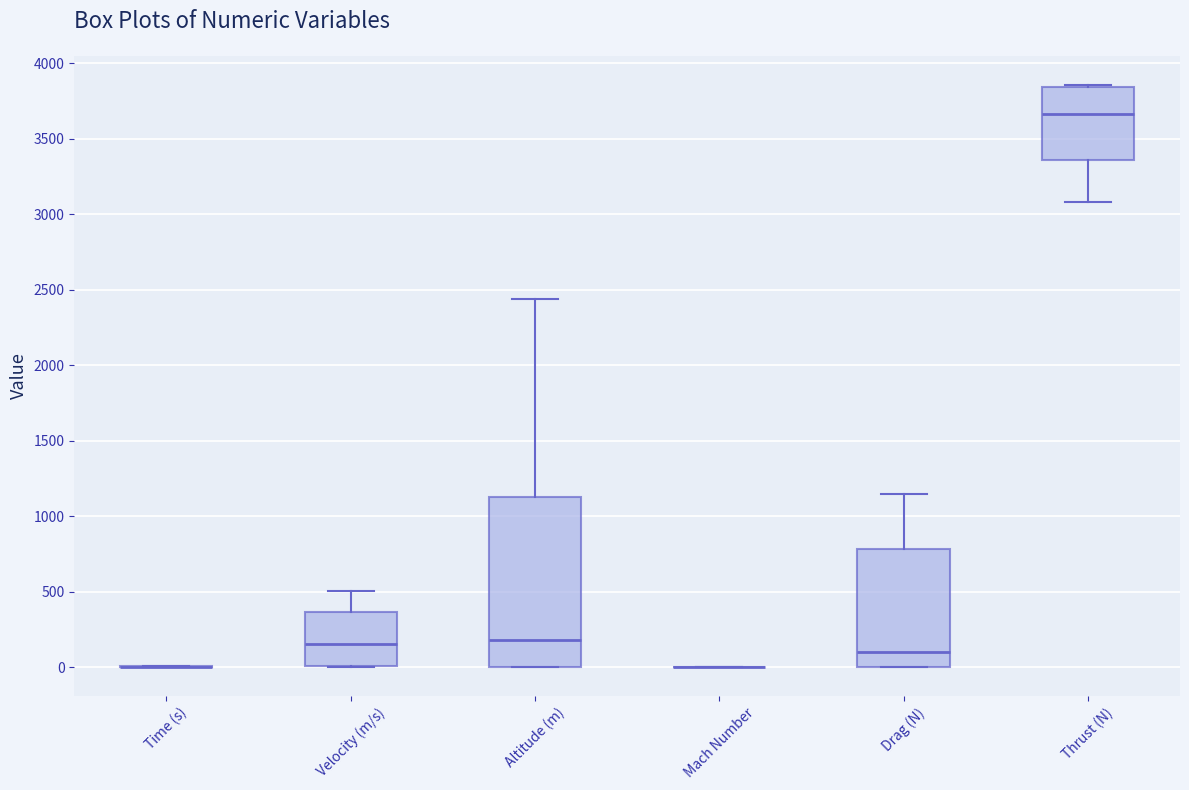

Reading left to right, read every box against the y-axis: the position of its median line, the range the box covers, and the ends of its whiskers. The values are not printed on the chart, so give them approximately, as read against the axis.

Time (s): box collapsed to a line at 0, whiskers 0 to 0
Velocity (m/s): median 150, box 0 to 350, whiskers 0 to 500
Altitude (m): median 200, box 0 to 1150, whiskers 0 to 2450
Mach Number: box collapsed to a line at 0, whiskers 0 to 0
Drag (N): median 100, box 0 to 800, whiskers 0 to 1150
Thrust (N): median 3650, box 3350 to 3850, whiskers 3100 to 3850